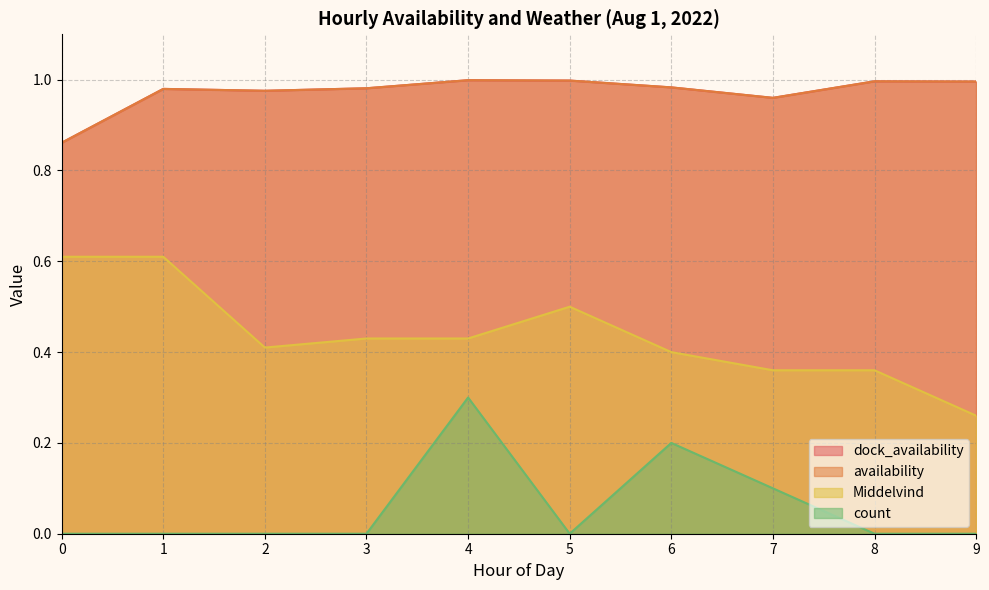

What is the difference between the maximum and minimum values in the count series?

0.3